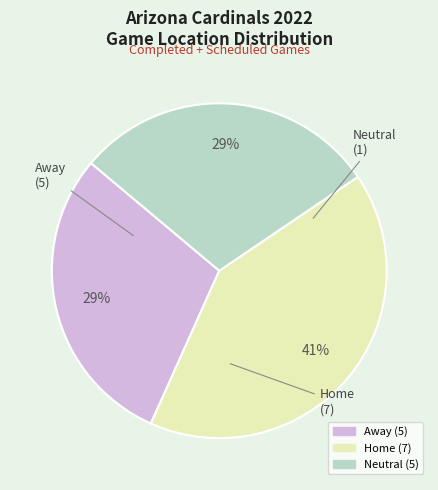

How many segments does this pie chart have?

3